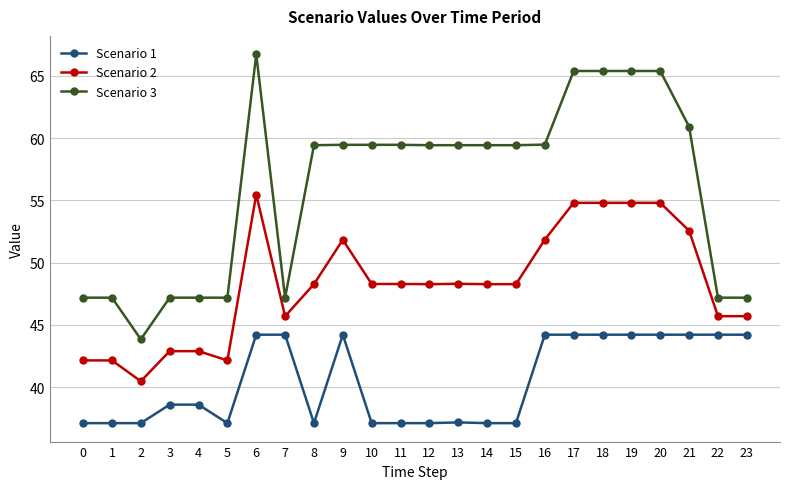

Rank the series at 19 from lowest to highest value.

Scenario 1, Scenario 2, Scenario 3